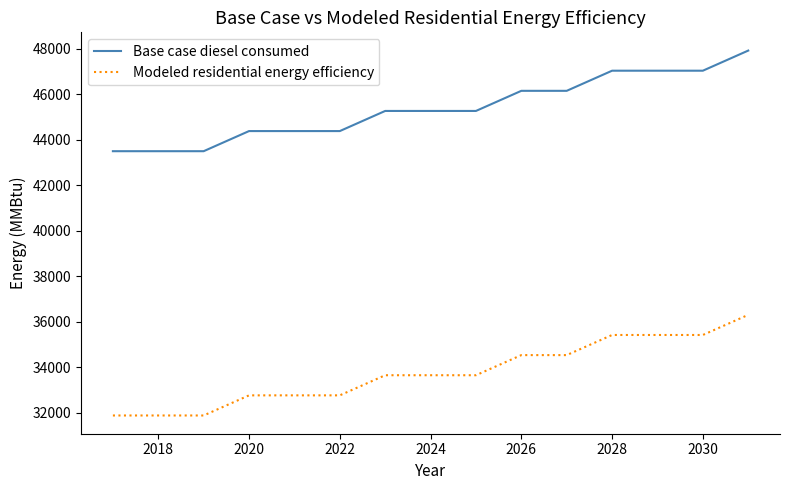

True or false: Base case diesel consumed and Modeled residential energy efficiency cross at least once.

False